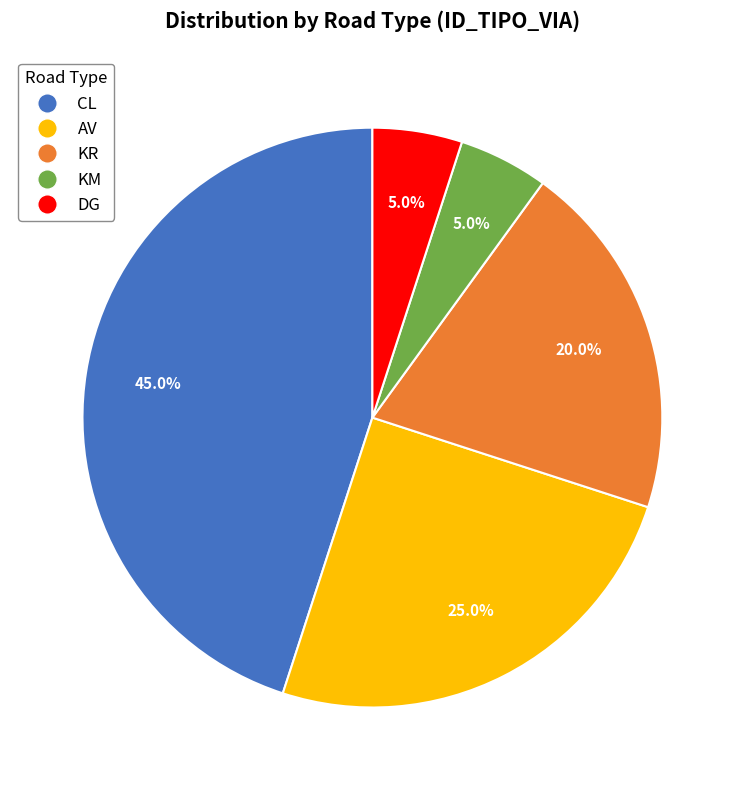

Which category has the biggest portion of the pie?

CL